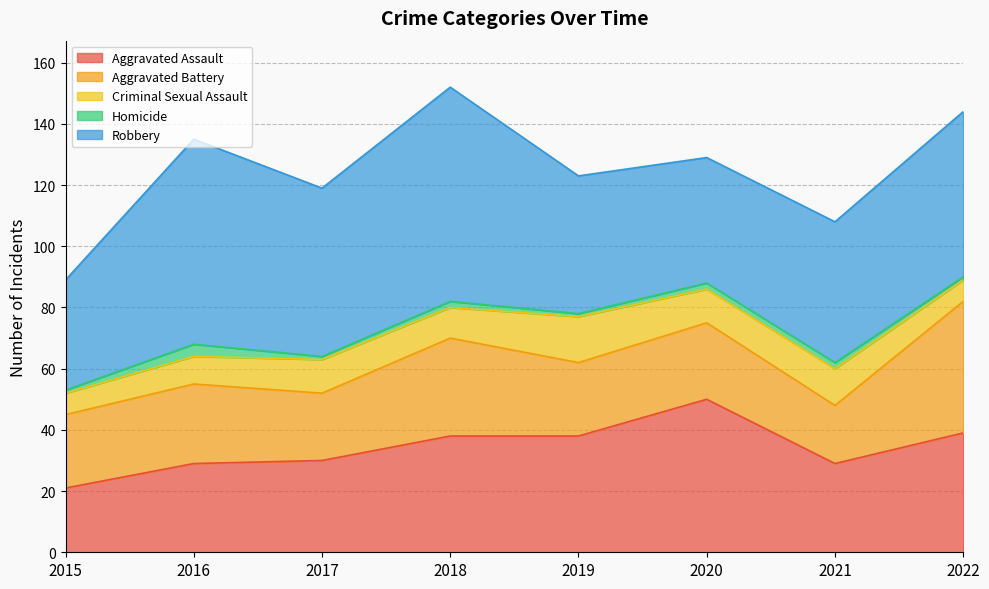

List the series in order of their peak value, lowest first.

Homicide, Criminal Sexual Assault, Aggravated Battery, Aggravated Assault, Robbery